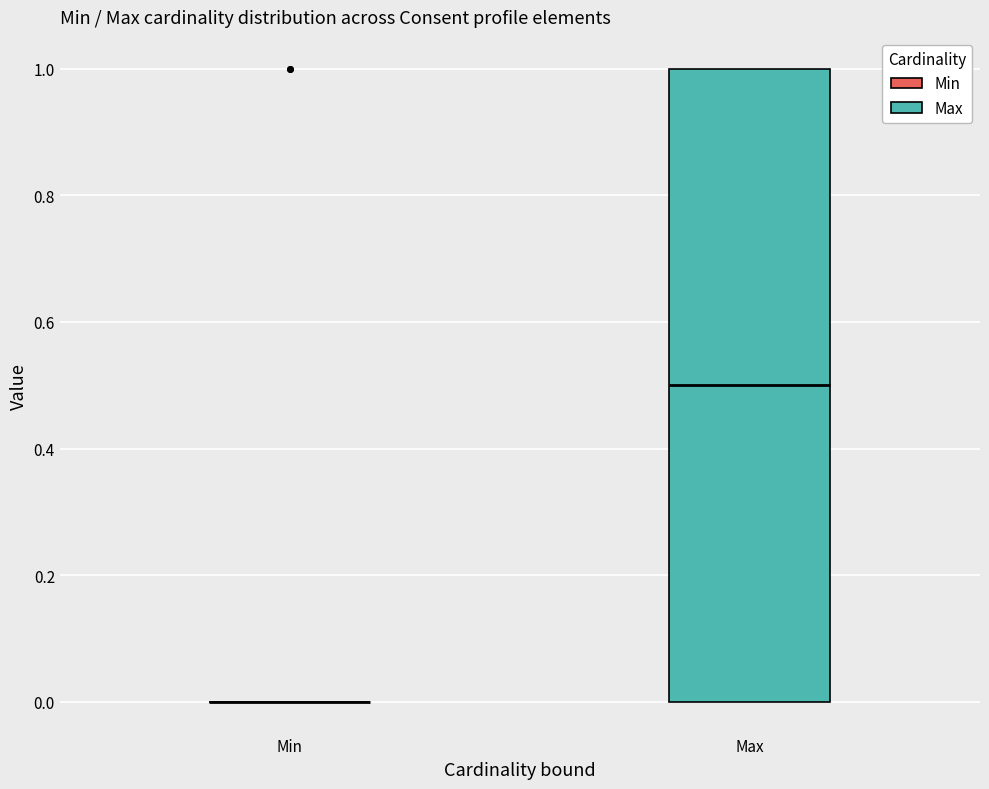

Reading left to right, read every box against the y-axis: the position of its median line, the range the box covers, and the ends of its whiskers. The values are not printed on the chart, so give them approximately, as read against the axis.

Min: box collapsed to a line at 0.0, whiskers 0.0 to 0.0
Max: median 0.5, box 0.0 to 1.0, whiskers 0.0 to 1.0